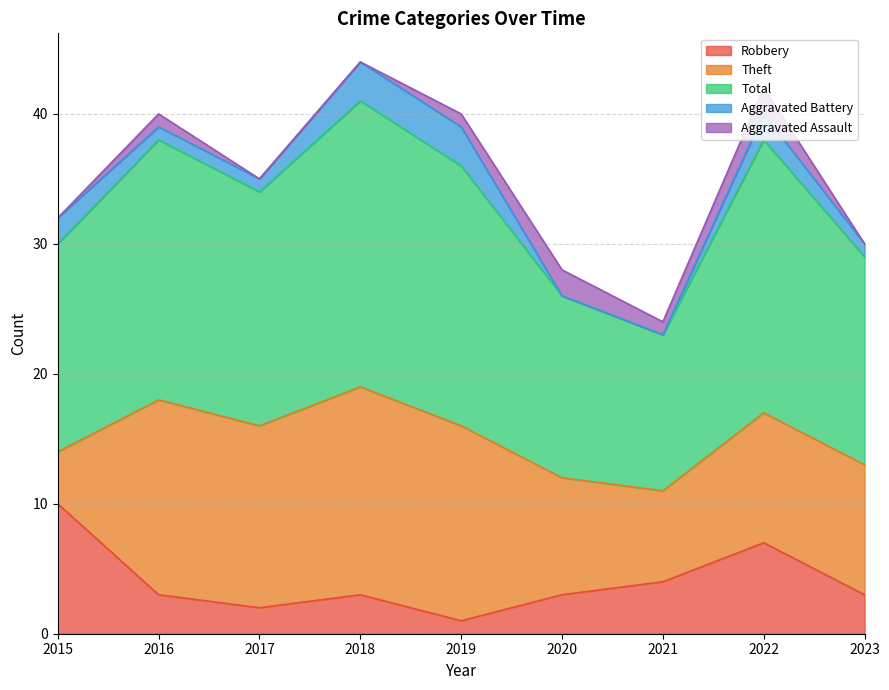

What is the difference between the Aggravated Battery values at 2020 and 2023?

1